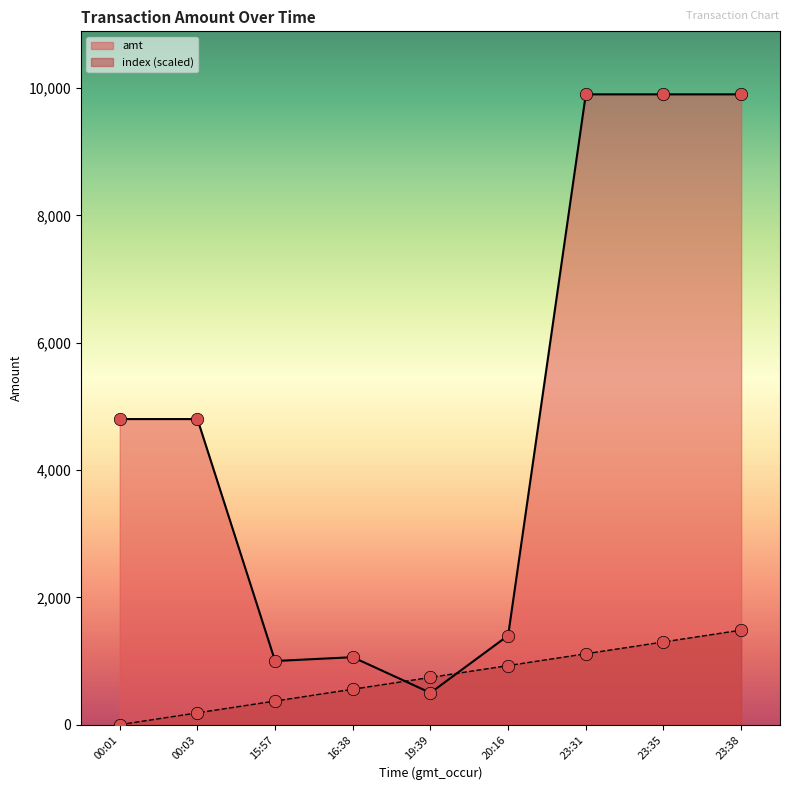

At how many categories does at least one series exceed 4747?

5